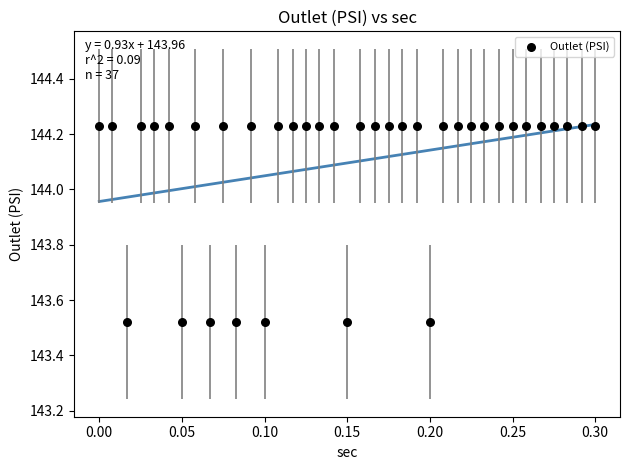

What is the range of Y values (max minus min)?

0.7